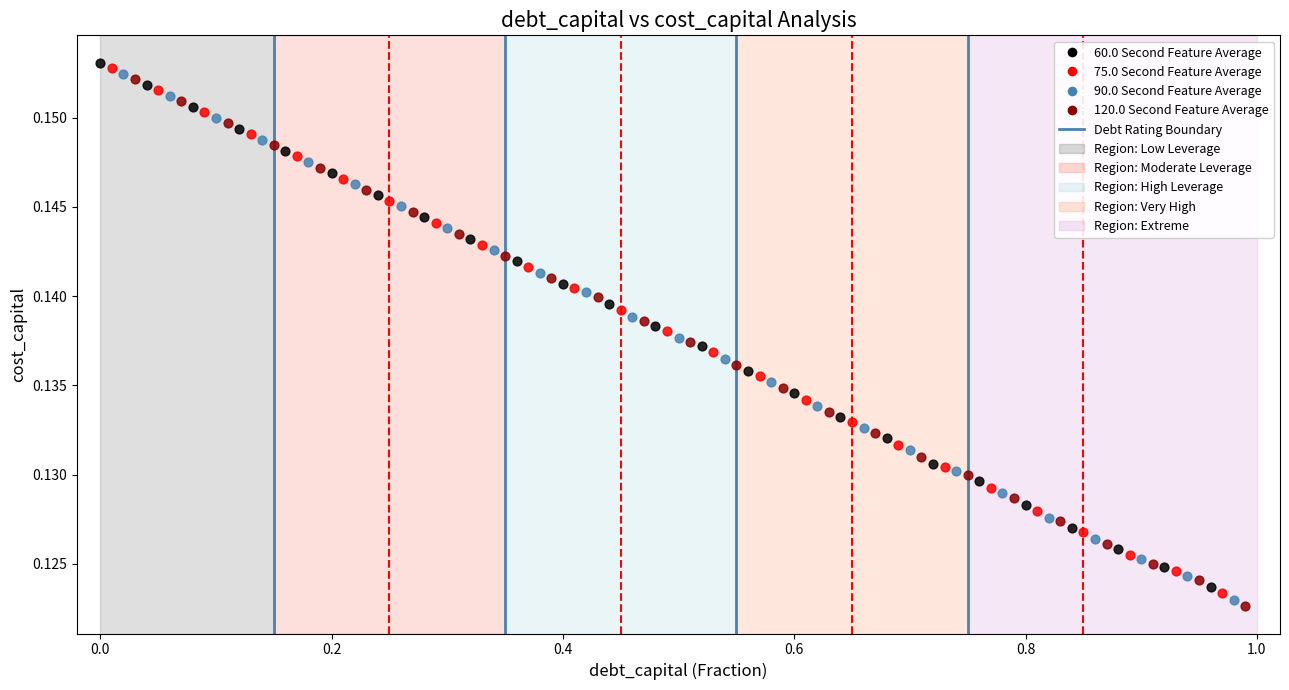

Which series contains the highest Y value?

60.0 Second Feature Average